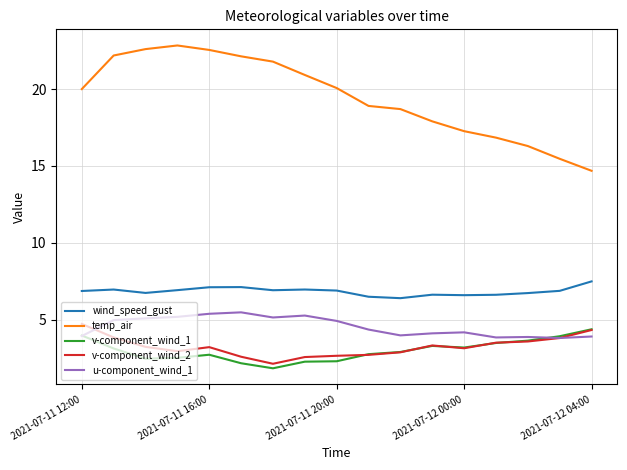

True or false: temp_air and v-component_wind_2 intersect in this chart.

False